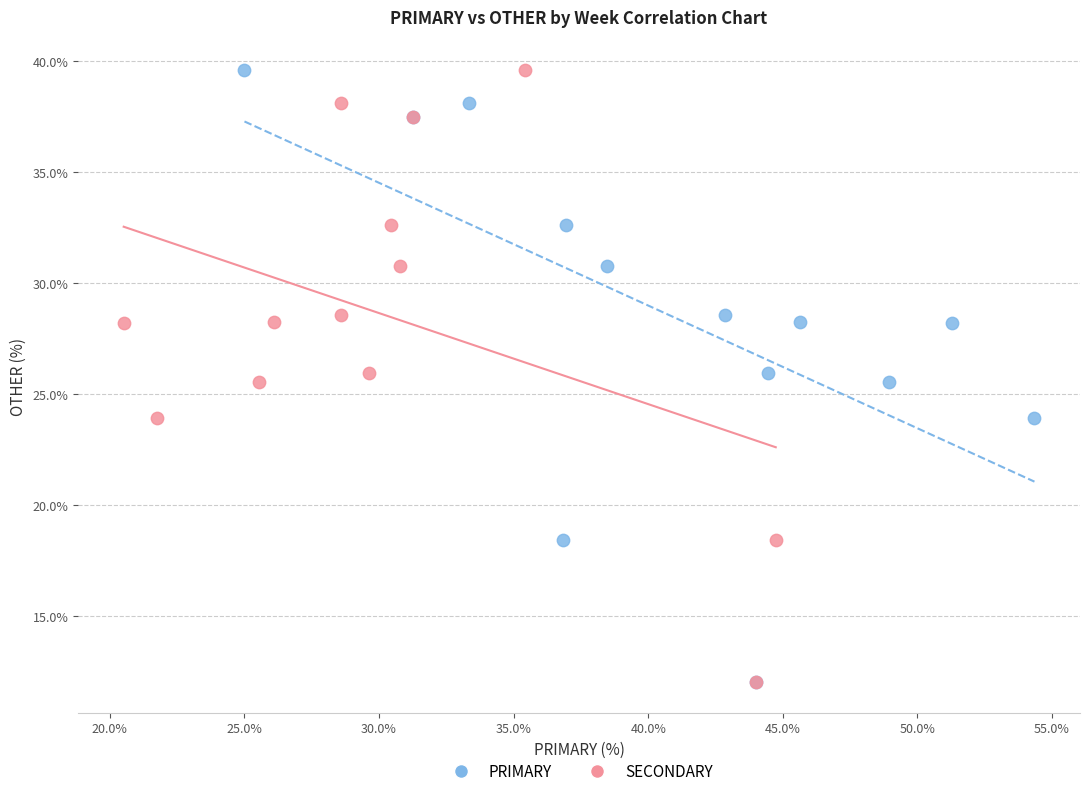

What are all the series names shown in the legend?

PRIMARY, SECONDARY